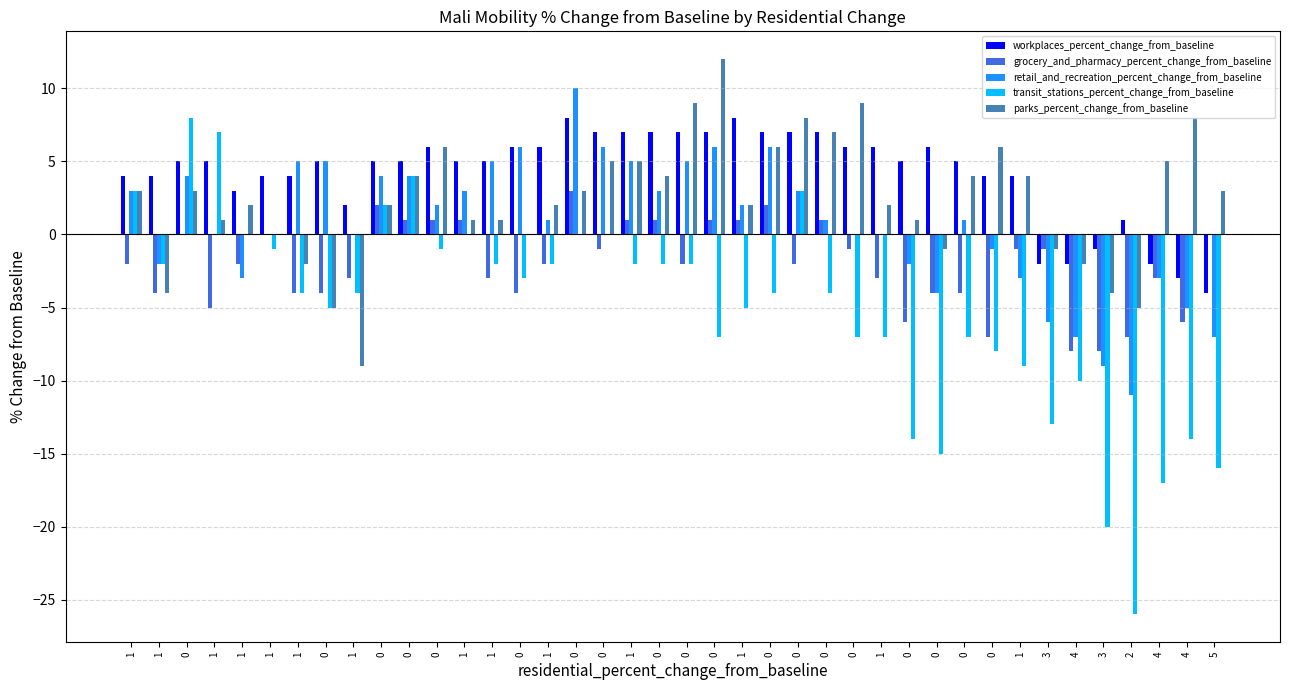

How many positive values does the workplaces_percent_change_from_baseline series have?

34